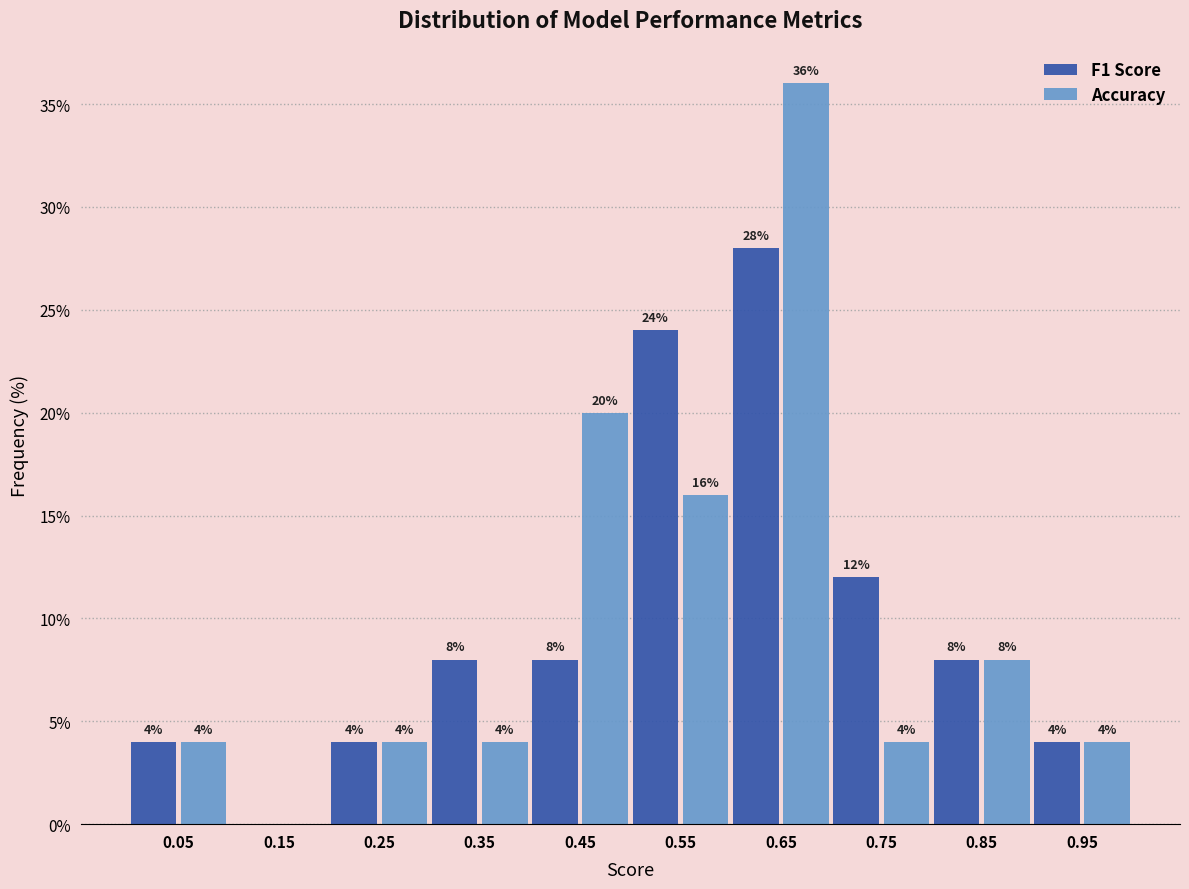

In the Accuracy series, which range on the x-axis has the tallest bar?

0.6 to 0.7